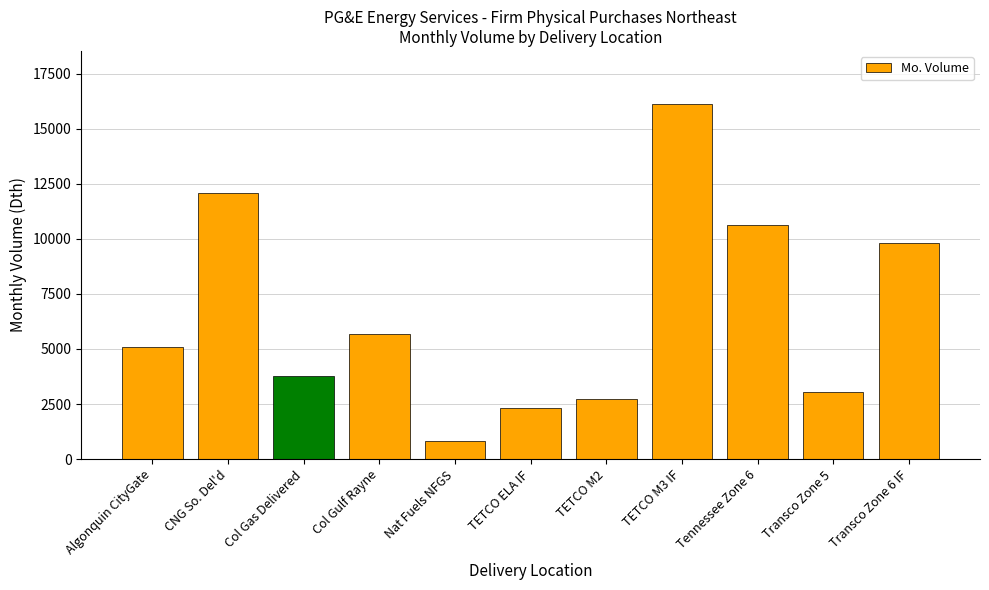

What is the value of the 3rd bar from the left?

3782